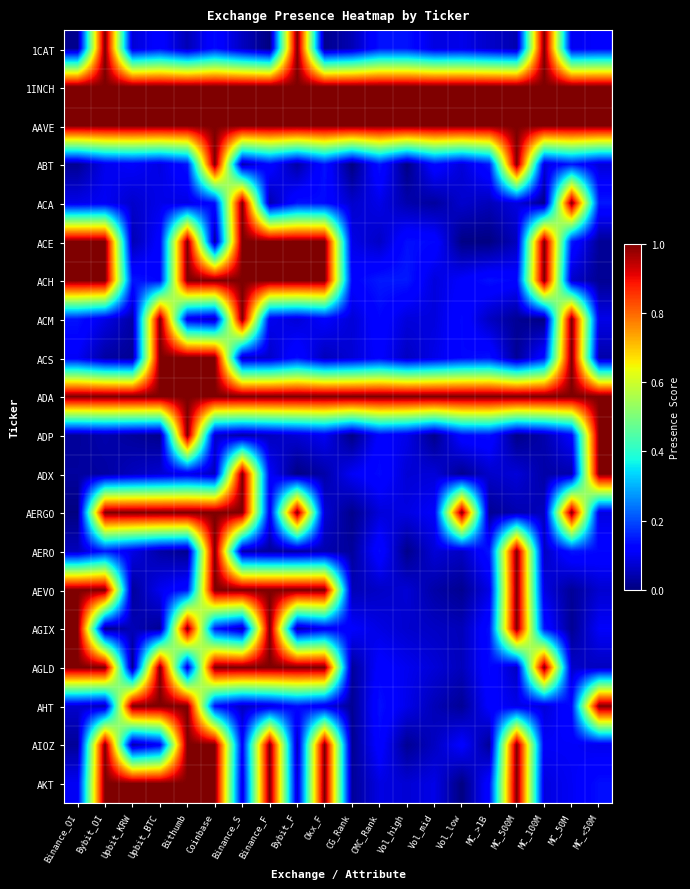

Which has a higher value, MC_<50M or Binance_F?

MC_<50M